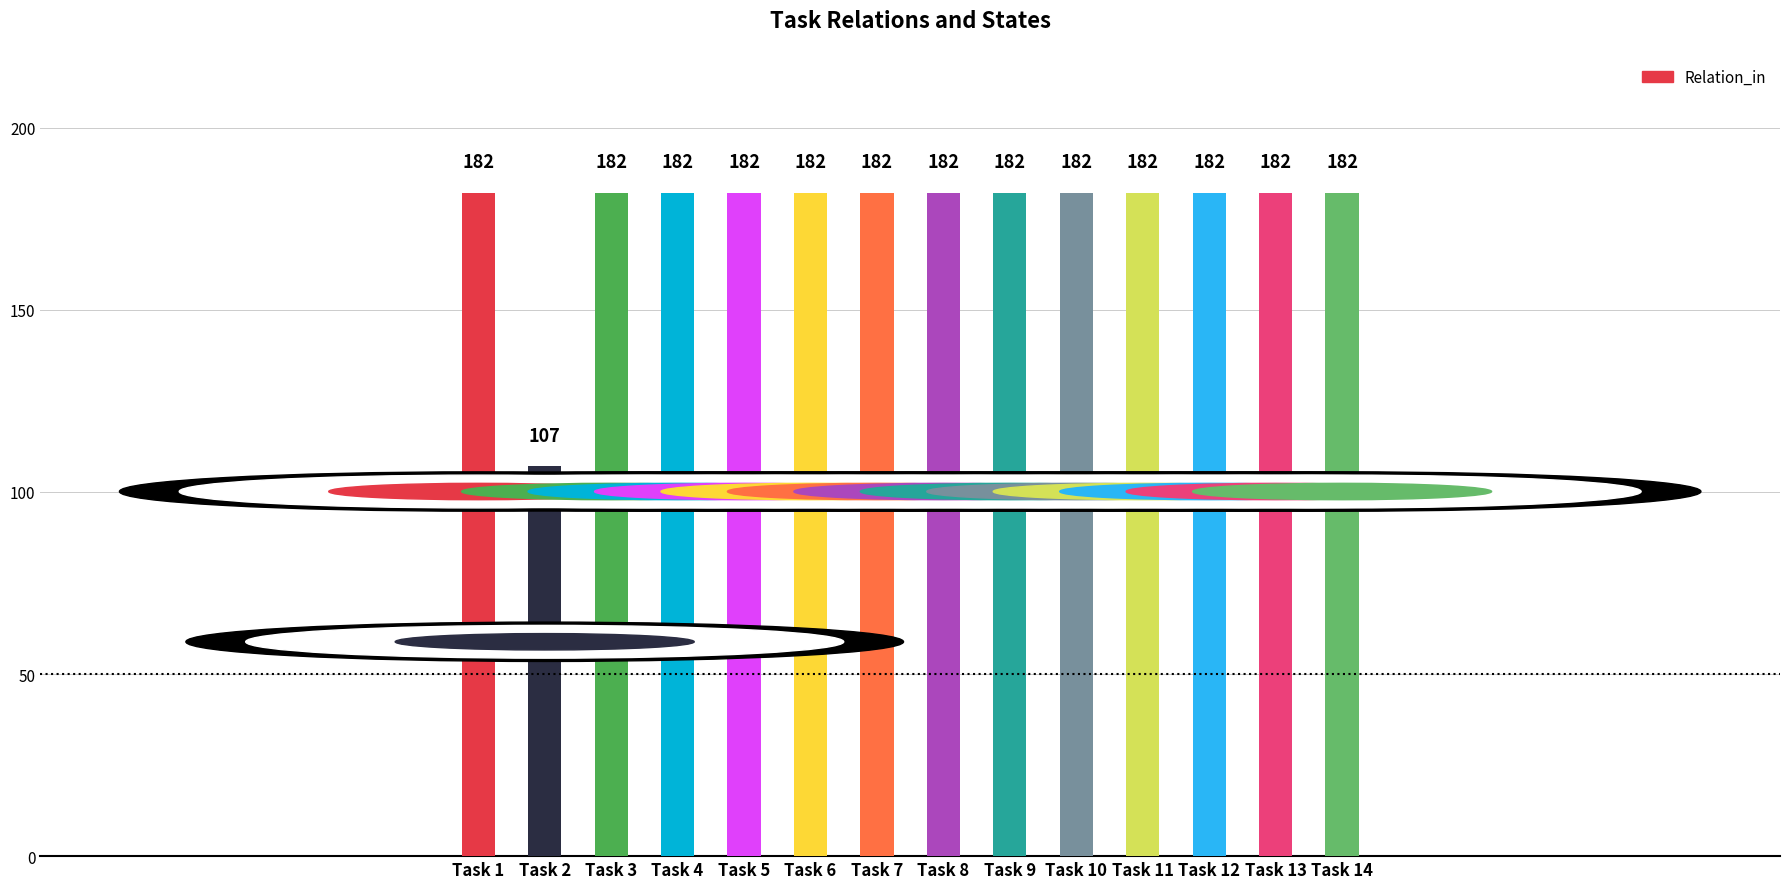

Is it true that the value at Task 10 is 182?

True